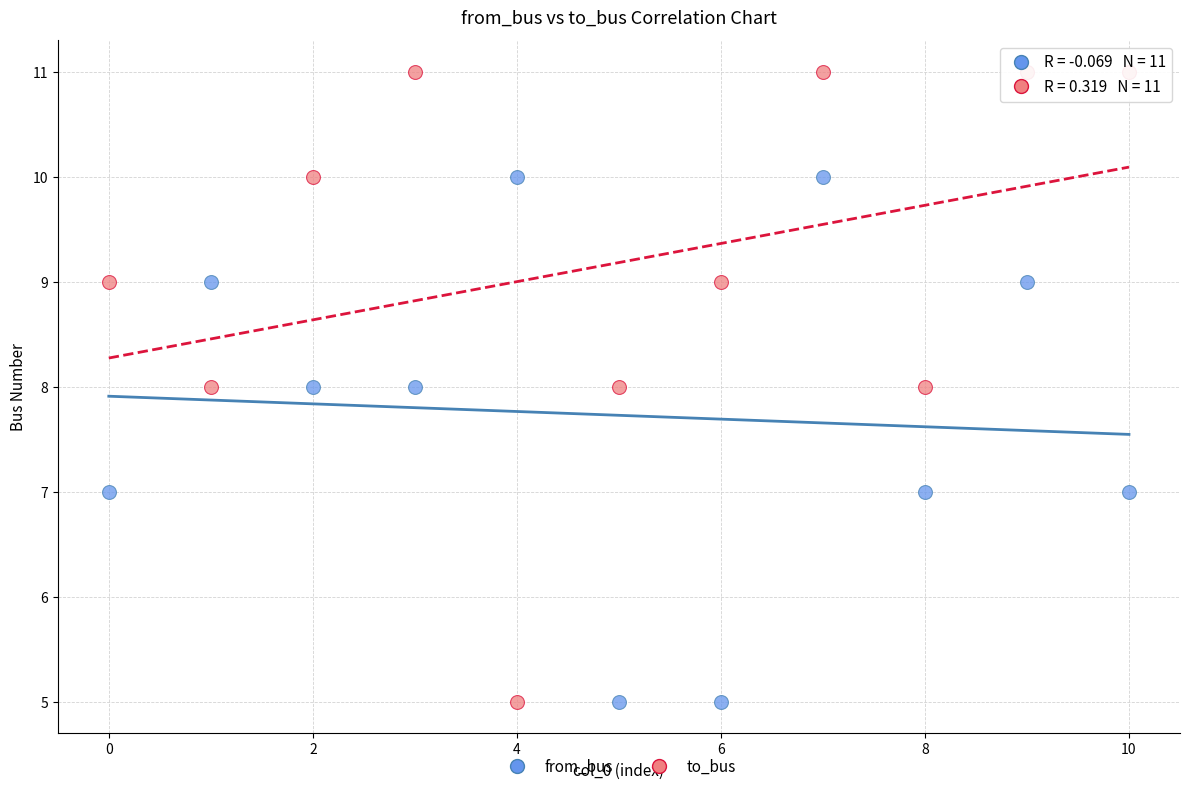

What are all the series names shown in the legend?

from_bus, to_bus